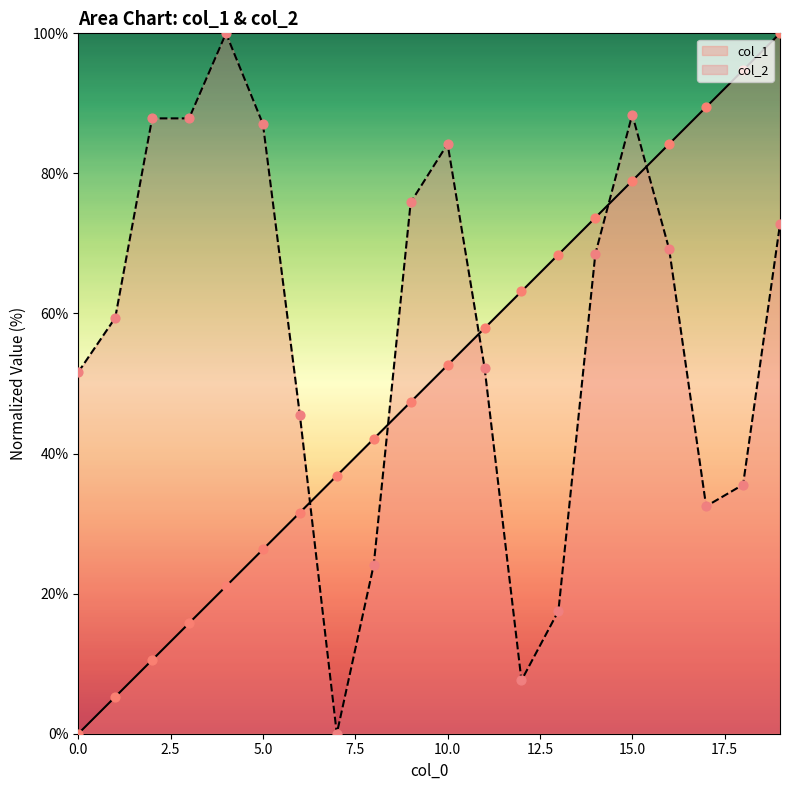

What are all the series names shown in the legend?

col_1, col_2